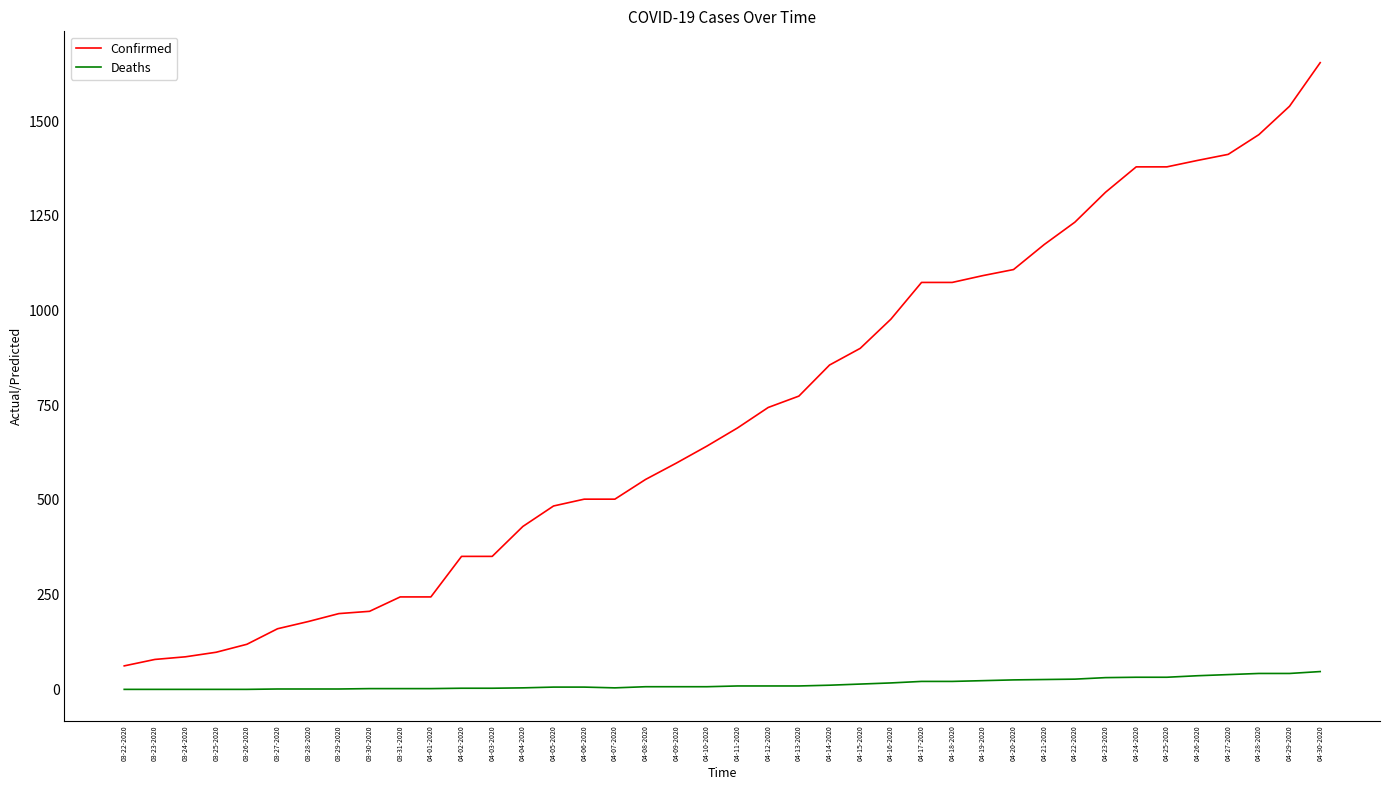

What is the total value across all series at 04-29-2020?

1581